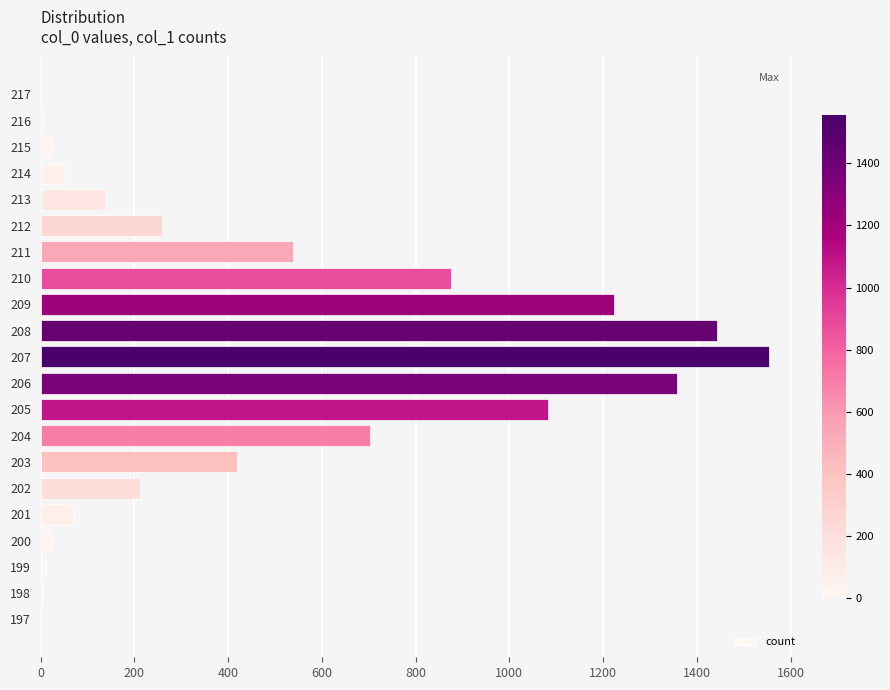

What is the sum of all values?

10000